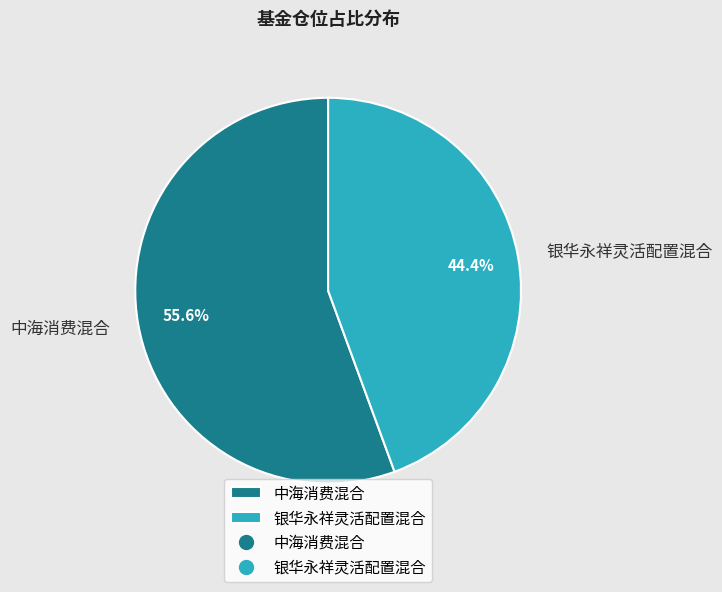

To the nearest percent, what percentage of the pie is 银华永祥灵活配置混合?

44%